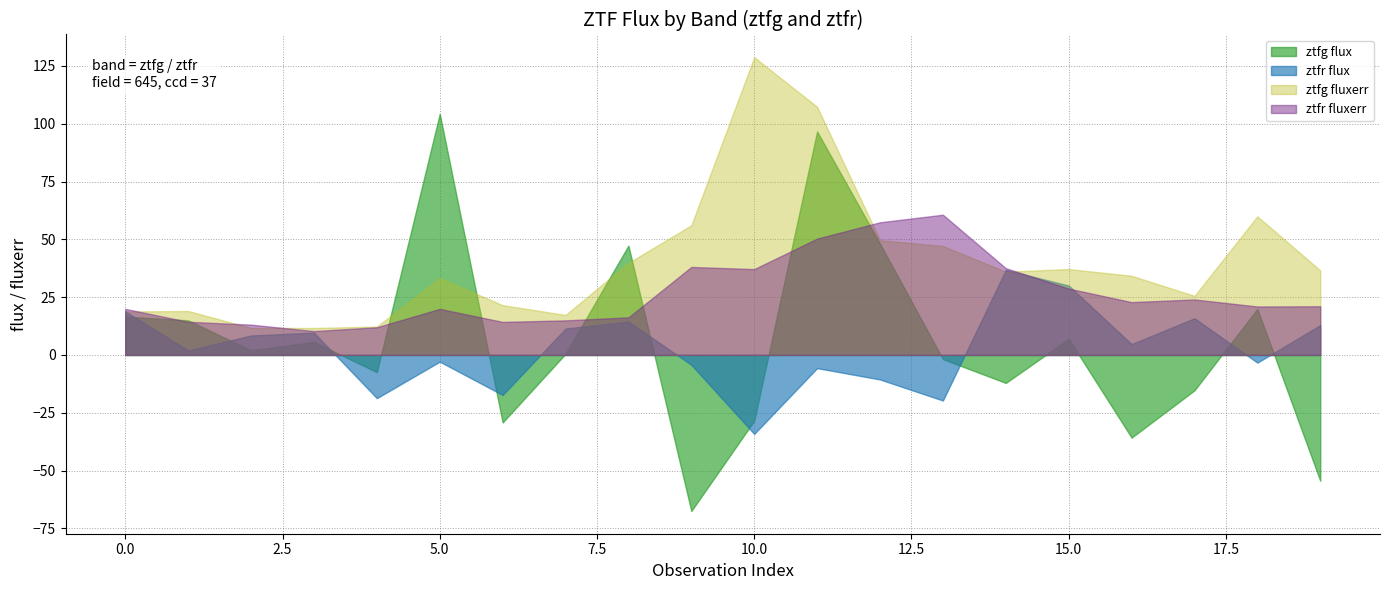

What is the total value across all series at 5?

154.6